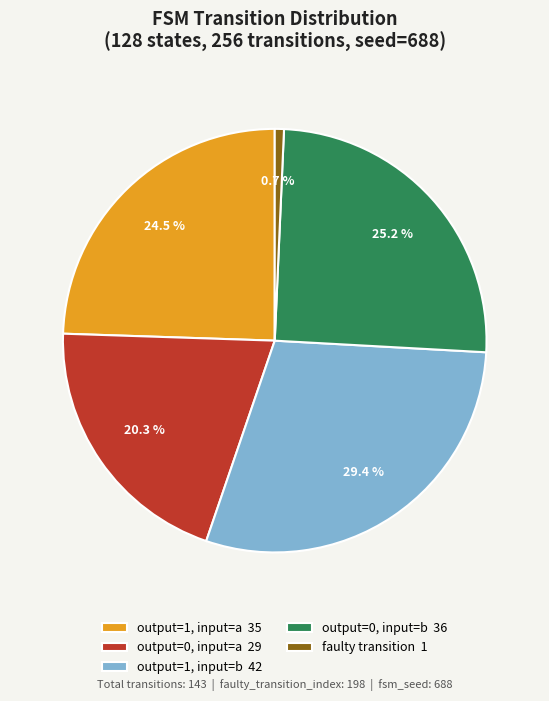

What percentage is NOT represented by output=1, input=a 35?

75.5%